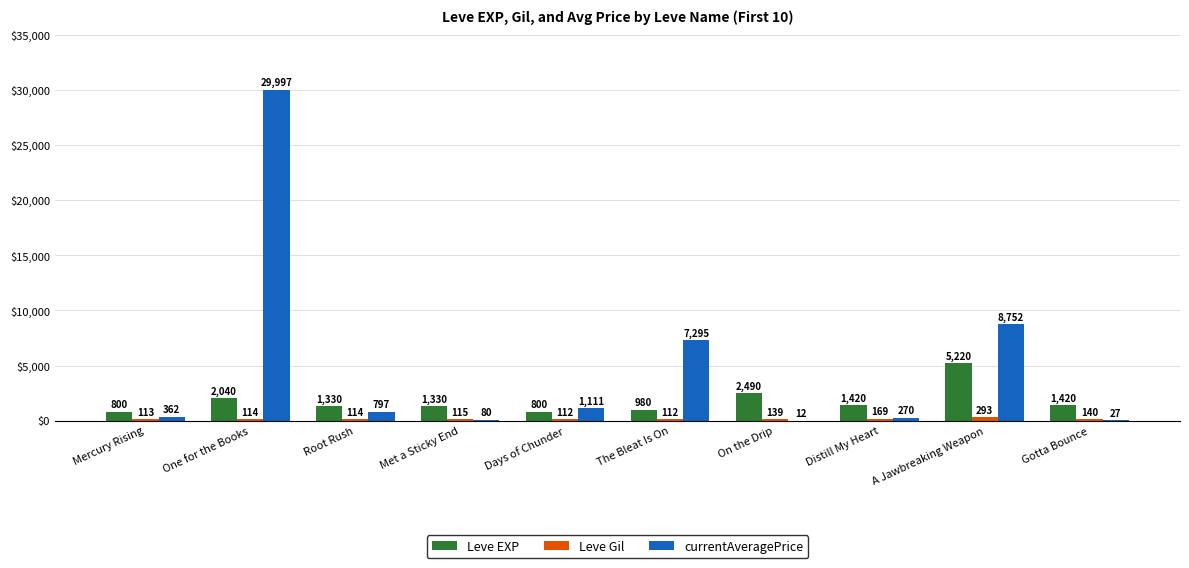

Which series has the largest total across all categories?

currentAveragePrice